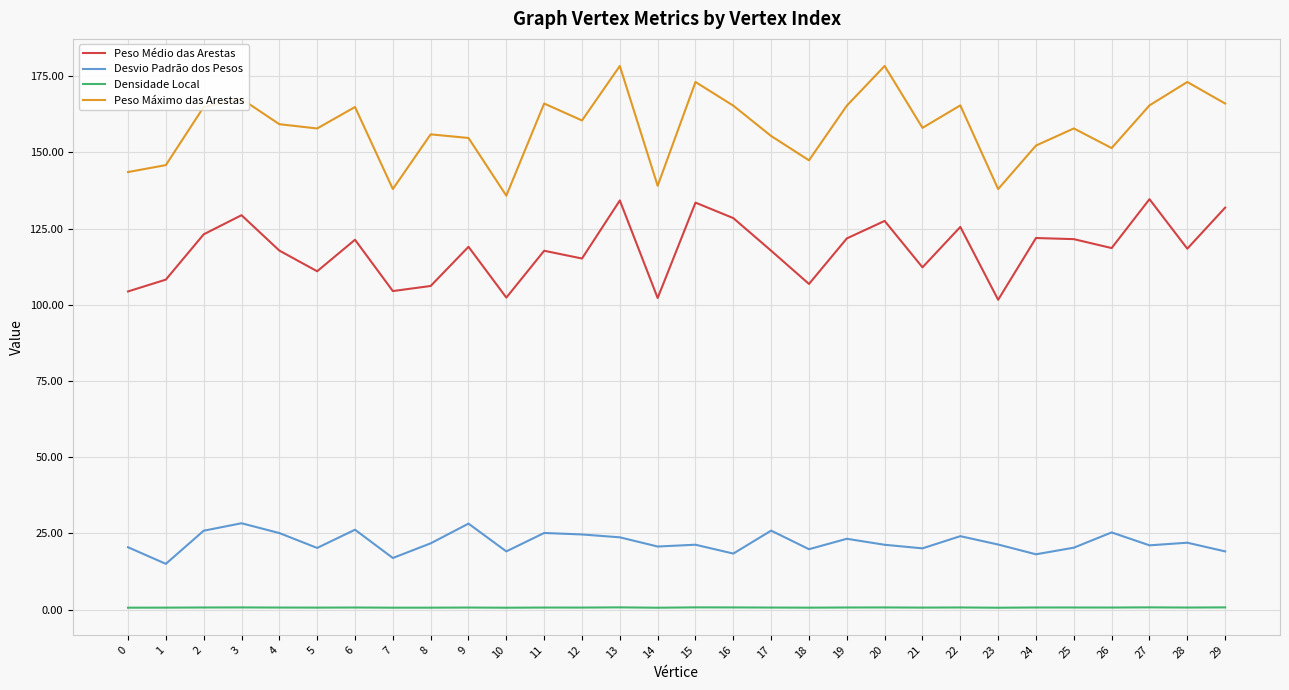

True or false: Desvio Padrão dos Pesos and Densidade Local cross at least once.

False